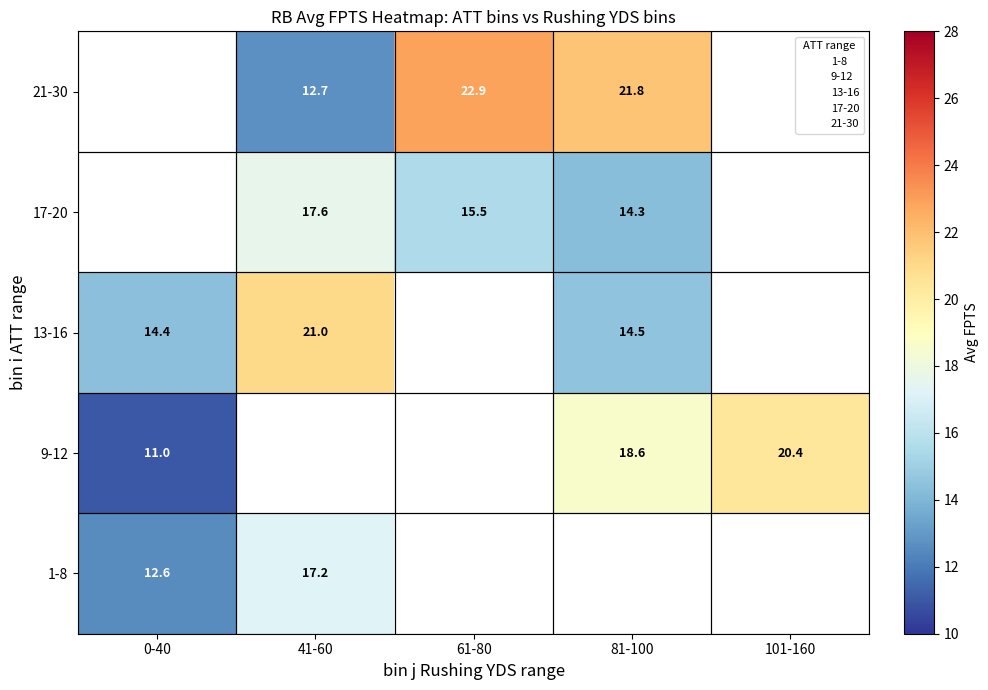

At how many categories does at least one series exceed 19?

4